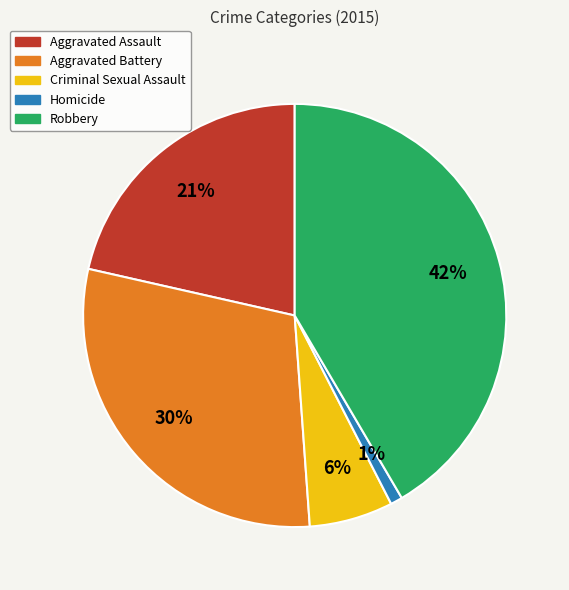

Does Criminal Sexual Assault account for over 50% of the chart?

No